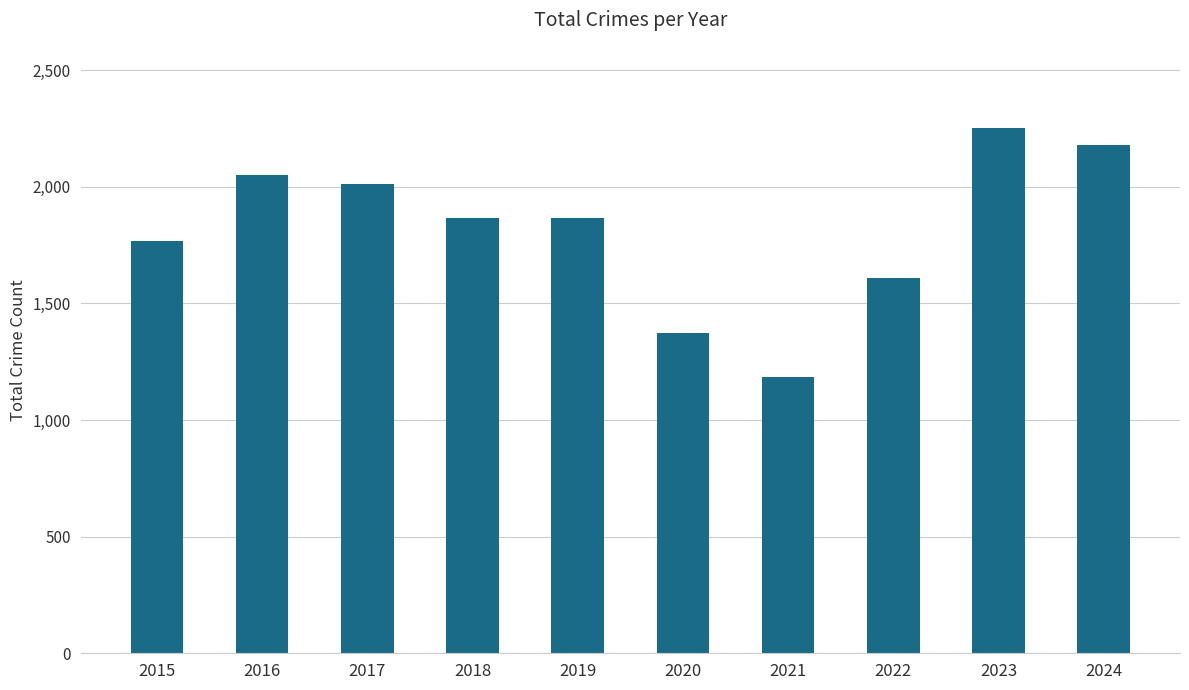

What is the average value?

1816